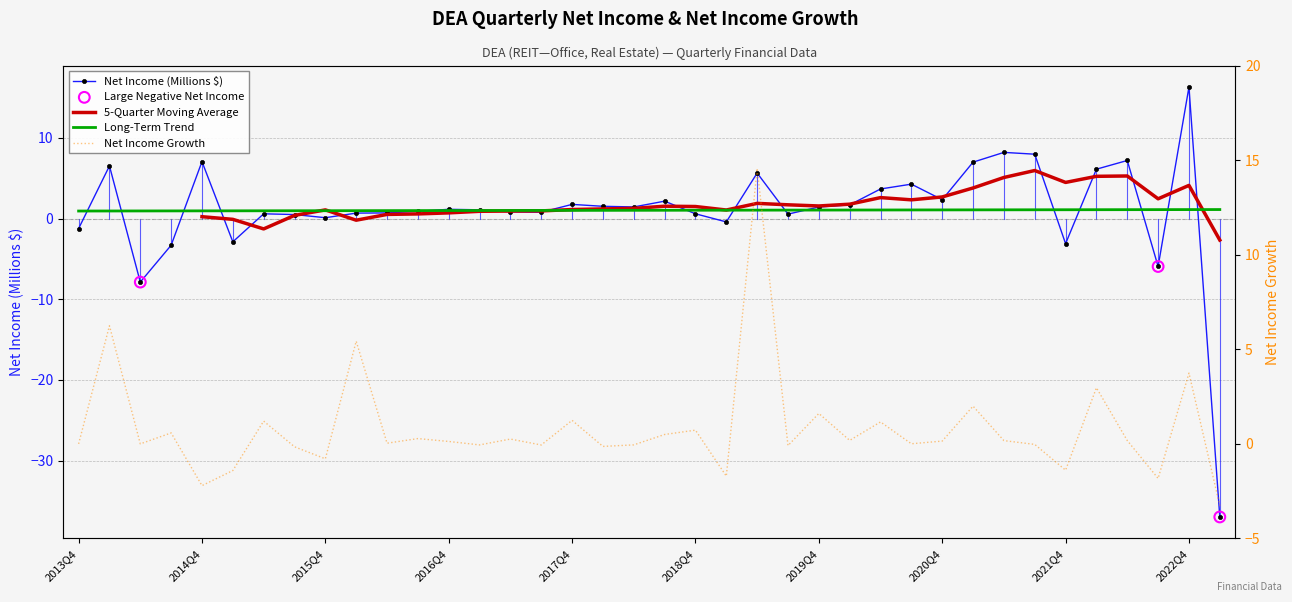

Is the value of netIncomeGrowth at 2021Q1 greater than the value of NetIncome at 2022Q1?

No